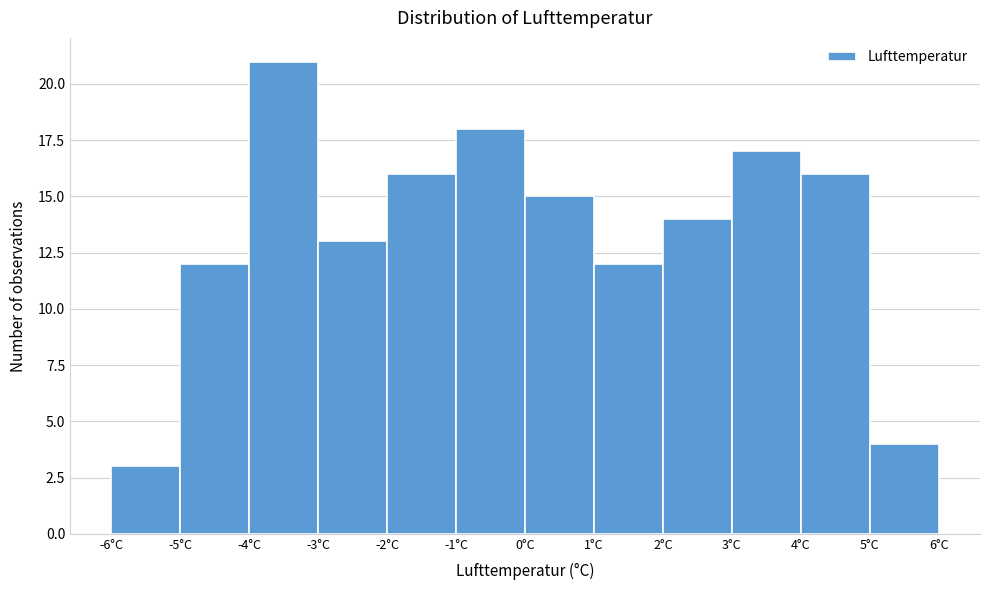

What is the height of the bar covering 3 to 4 on the x-axis? The values are not printed on the chart, so give them approximately, as read against the axis.

17